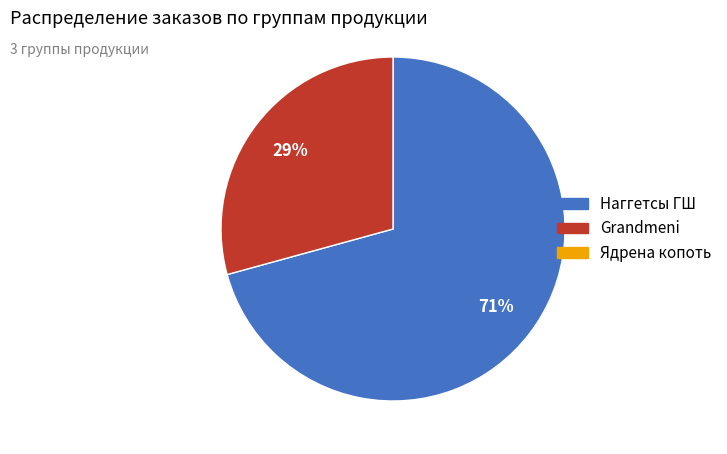

To the nearest percent, what is the average slice percentage?

50%